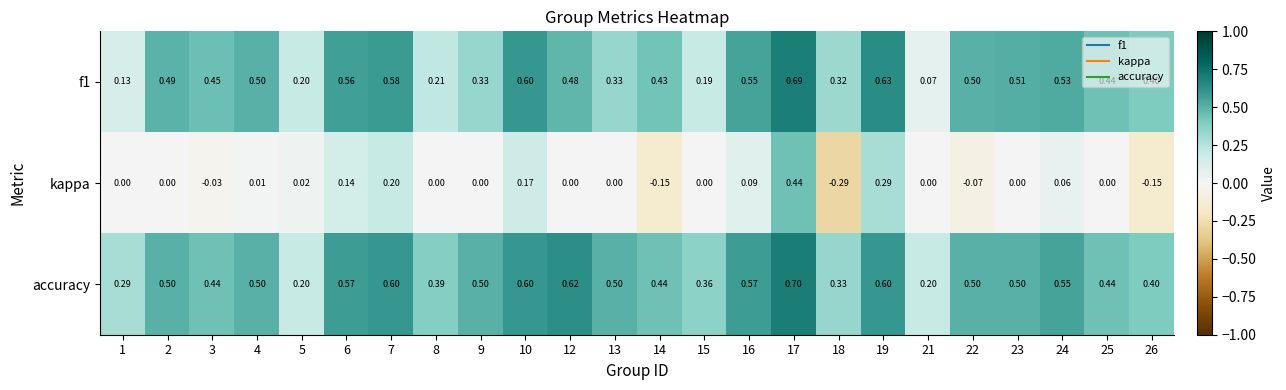

Which series has the largest range (max minus min)?

kappa